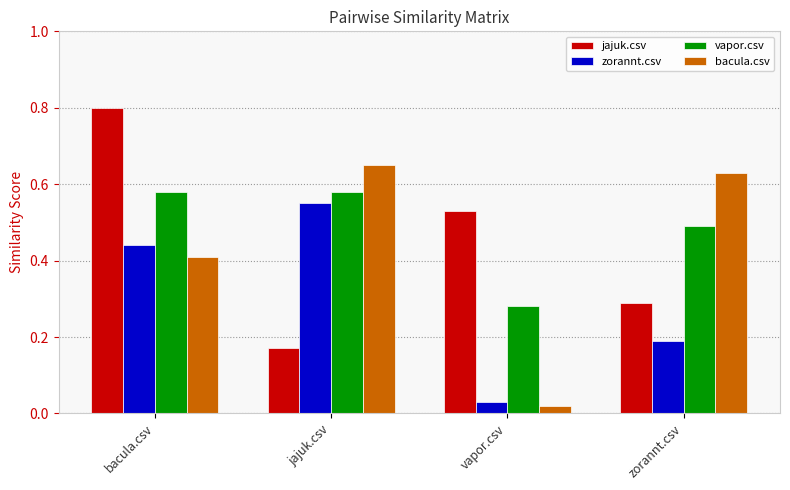

What is the sum of all bacula.csv values?

1.7